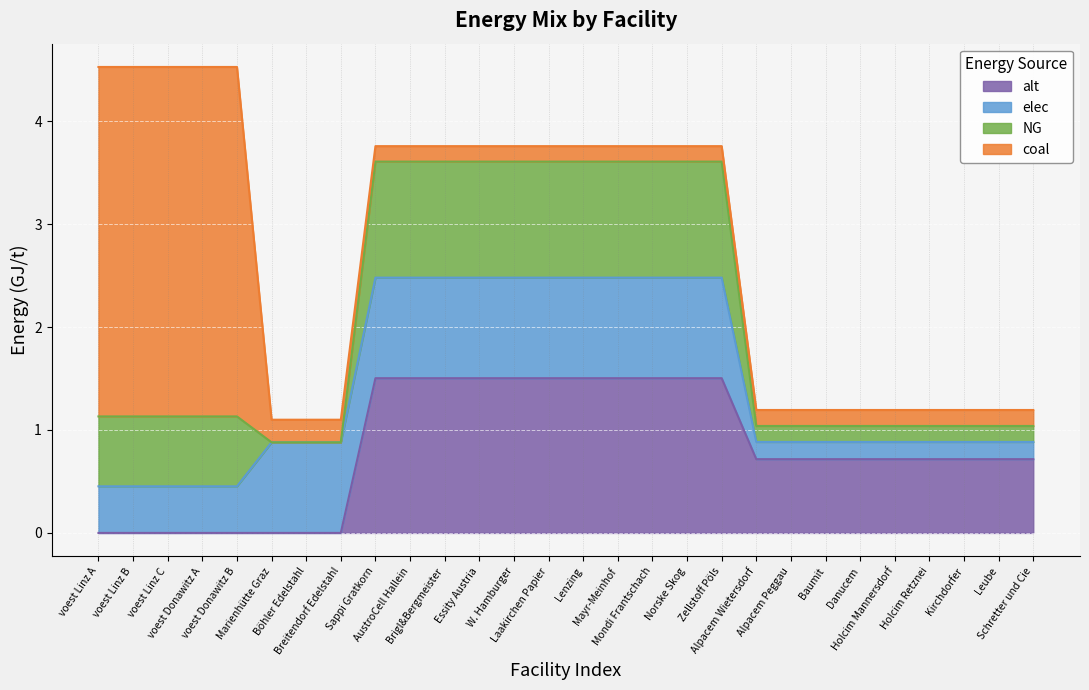

What is the label of the 22nd point from the right?

Böhler Edelstahl